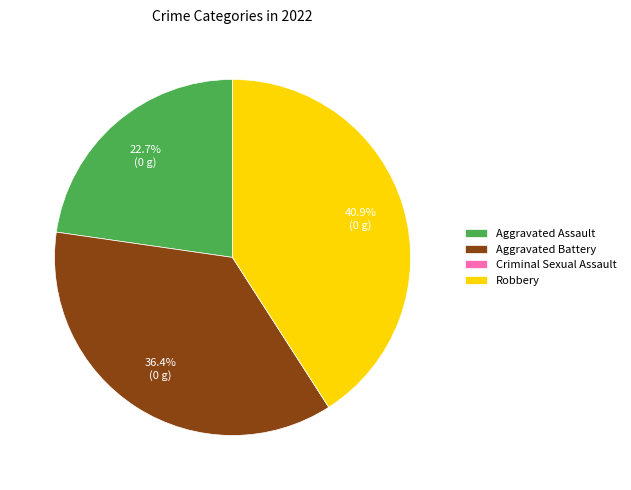

Is there a majority slice in this chart?

No